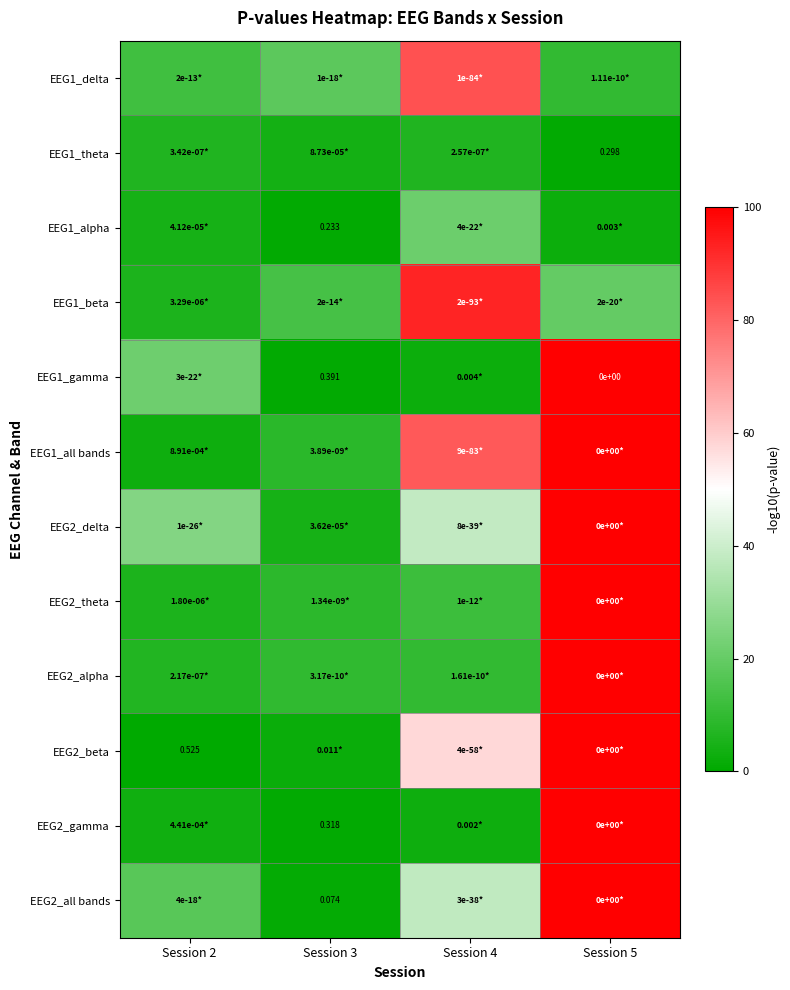

What is the difference between the maximum and minimum values in the EEG1_gamma series?

99.6